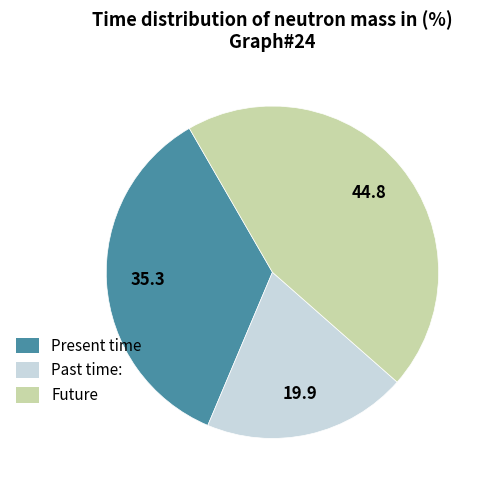

Rank the categories by value from highest to lowest.

Future, Present time, Past time: